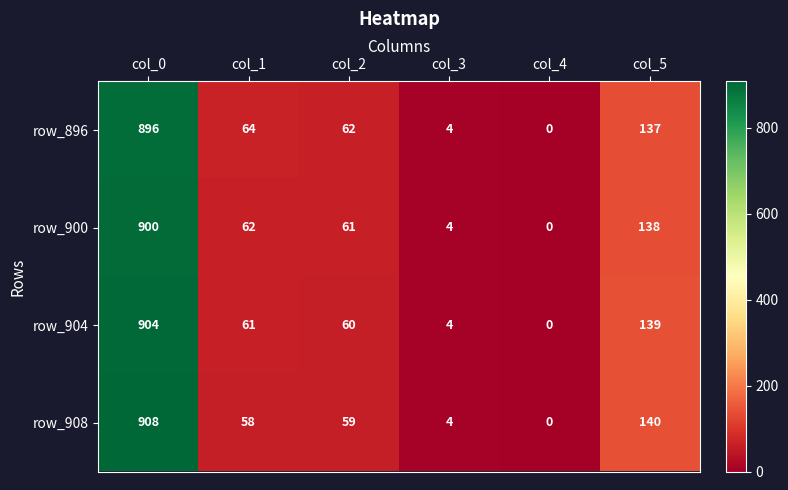

The value of row_896 at col_1 is 94. True or false?

False